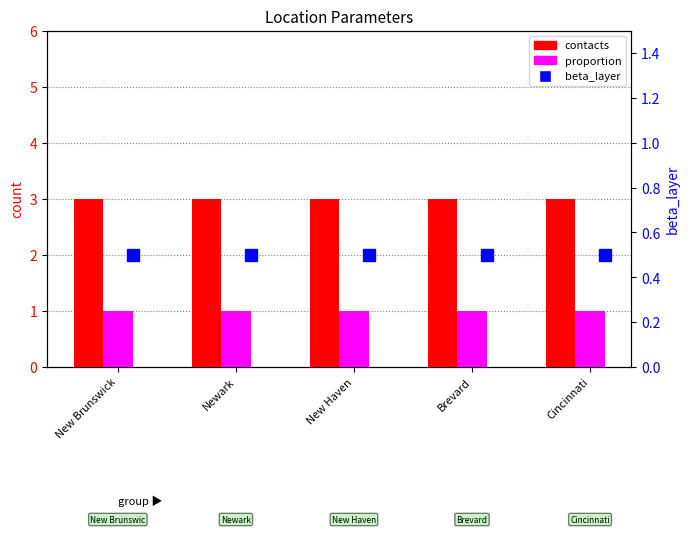

Which category has the highest value in the proportion series?

New Brunswick